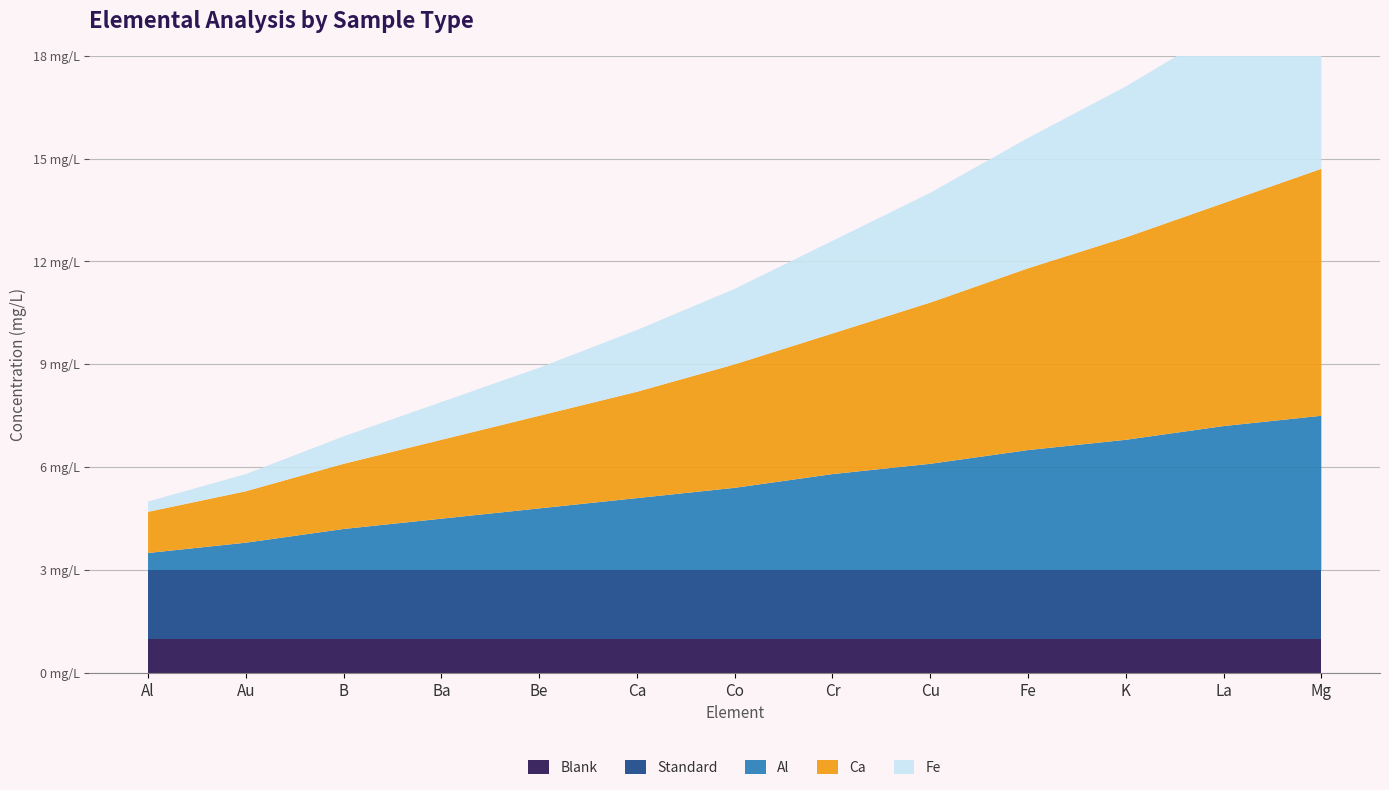

Reading left to right, list all the values displayed in this chart.

Blank: Al=1.0	Au=1.0	B=1.0	Ba=1.0	Be=1.0	Ca=1.0	Co=1.0	Cr=1.0	Cu=1.0	Fe=1.0	K=1.0	La=1.0	Mg=1.0
Standard: Al=2.0	Au=2.0	B=2.0	Ba=2.0	Be=2.0	Ca=2.0	Co=2.0	Cr=2.0	Cu=2.0	Fe=2.0	K=2.0	La=2.0	Mg=2.0
Al: Al=0.5	Au=0.8	B=1.2	Ba=1.5	Be=1.8	Ca=2.1	Co=2.4	Cr=2.8	Cu=3.1	Fe=3.5	K=3.8	La=4.2	Mg=4.5
Ca: Al=1.2	Au=1.5	B=1.9	Ba=2.3	Be=2.7	Ca=3.1	Co=3.6	Cr=4.1	Cu=4.7	Fe=5.3	K=5.9	La=6.5	Mg=7.2
Fe: Al=0.3	Au=0.5	B=0.8	Ba=1.1	Be=1.4	Ca=1.8	Co=2.2	Cr=2.7	Cu=3.2	Fe=3.8	K=4.4	La=5.1	Mg=5.8